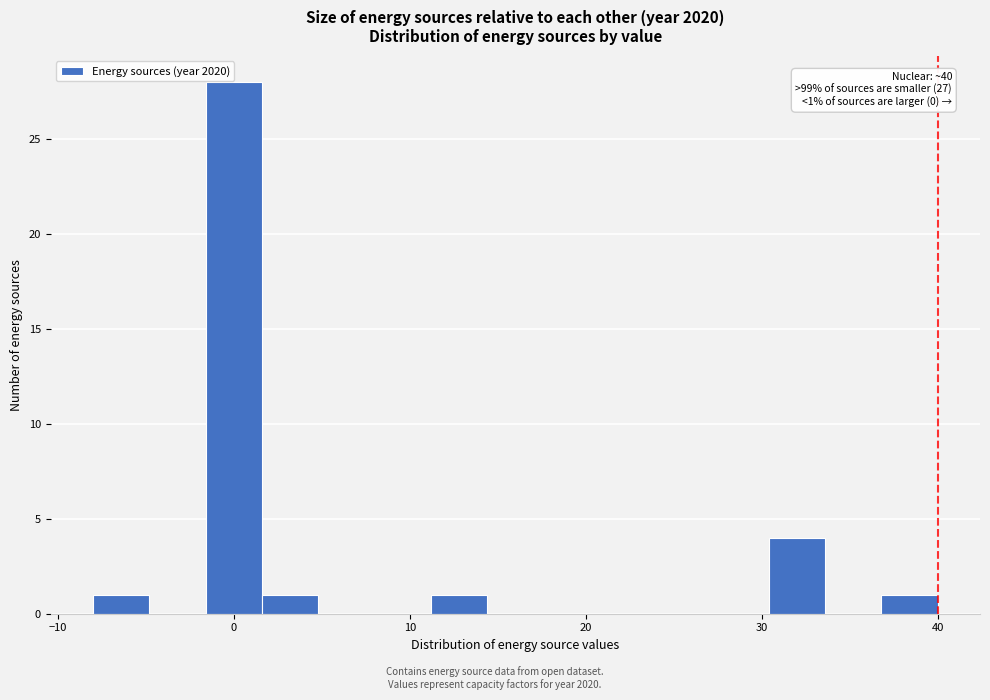

Around what value on the x-axis is the tallest bar? Give the approximate position of its centre, as read against the axis.

0